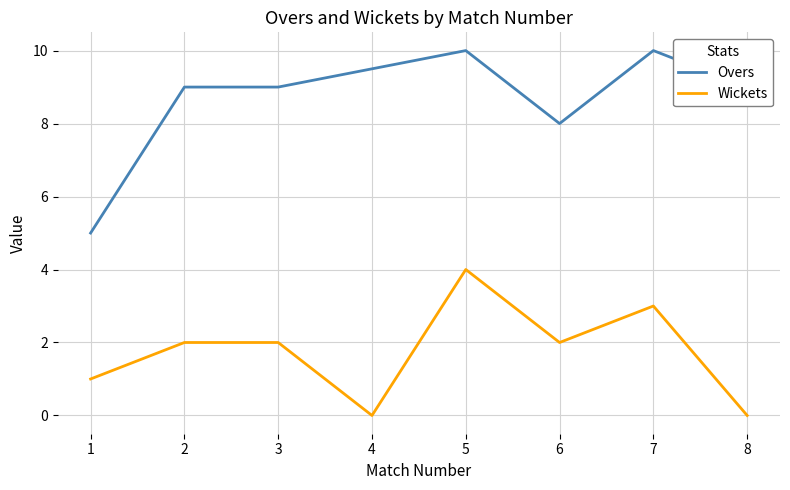

How many distinct data groups are displayed?

2